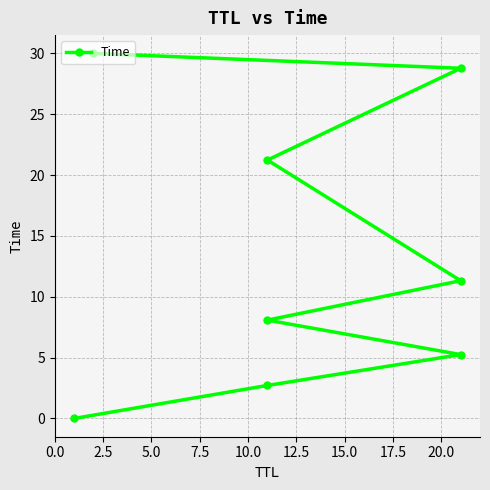

Is this an area chart (filled region under the line)?

No